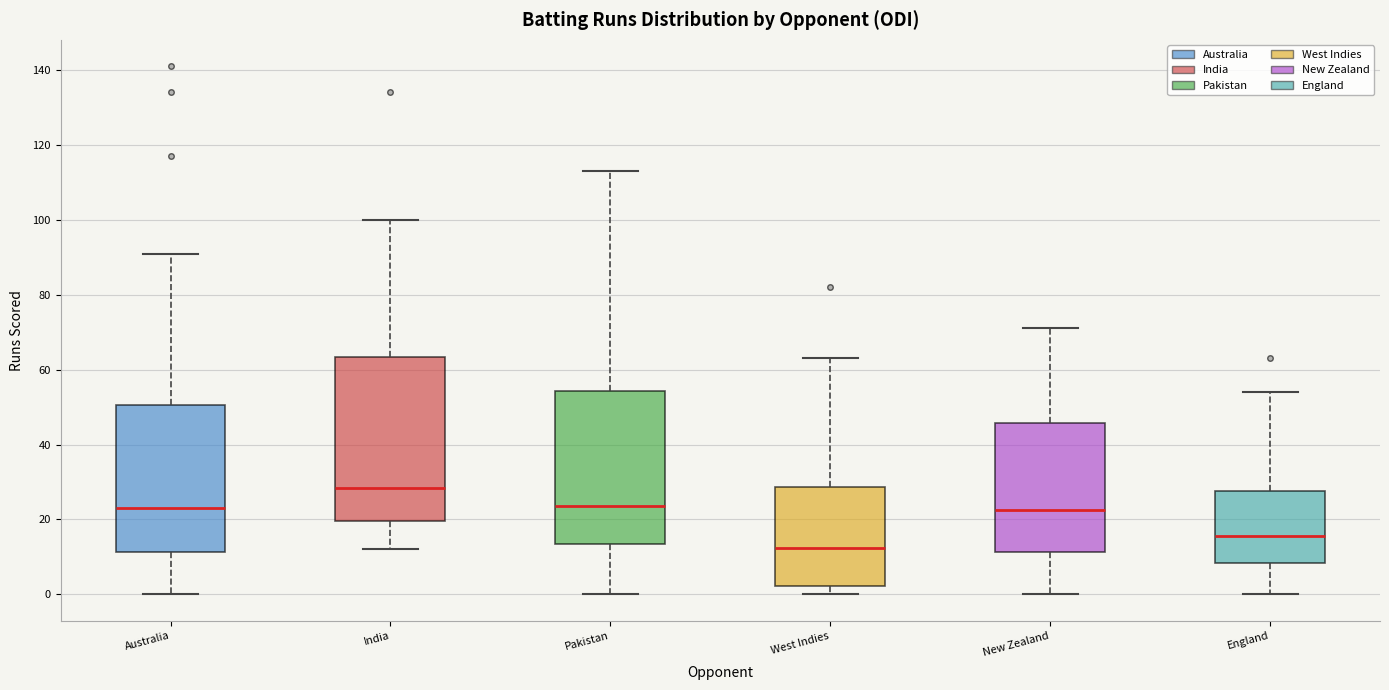

Reading left to right, read every box against the y-axis: the position of its median line, the range the box covers, and the ends of its whiskers. The values are not printed on the chart, so give them approximately, as read against the axis.

Australia: median 24, box 12 to 50, whiskers 0 to 92
India: median 28, box 20 to 64, whiskers 12 to 100
Pakistan: median 24, box 14 to 54, whiskers 0 to 114
West Indies: median 12, box 2 to 28, whiskers 0 to 64
New Zealand: median 22, box 12 to 46, whiskers 0 to 72
England: median 16, box 8 to 28, whiskers 0 to 54